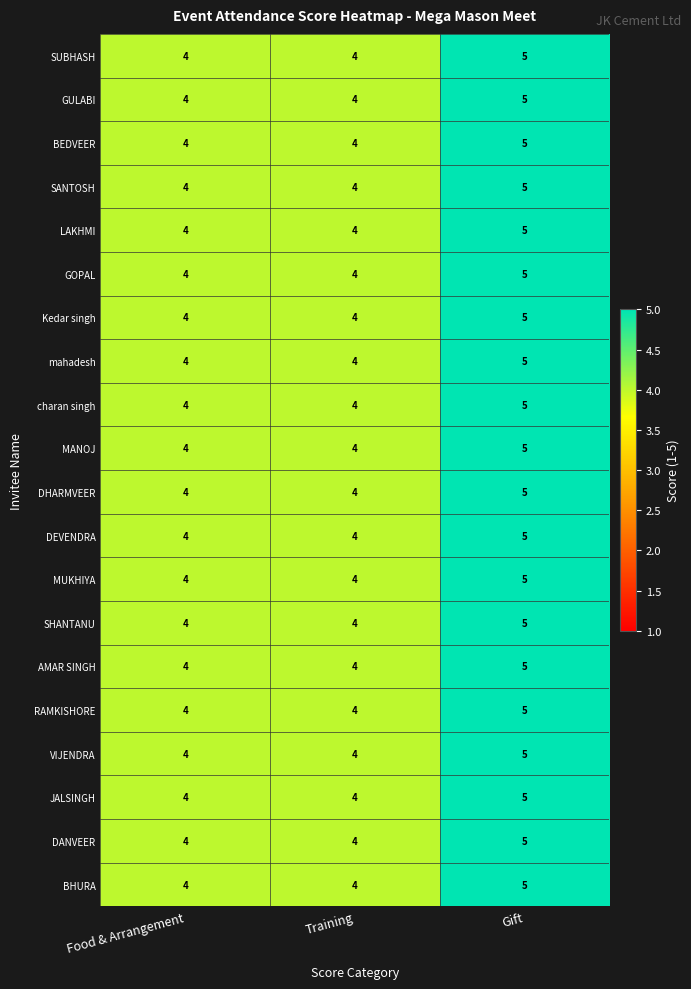

The MANOJ series shows 4 at Food & Arrangement. True or false?

True